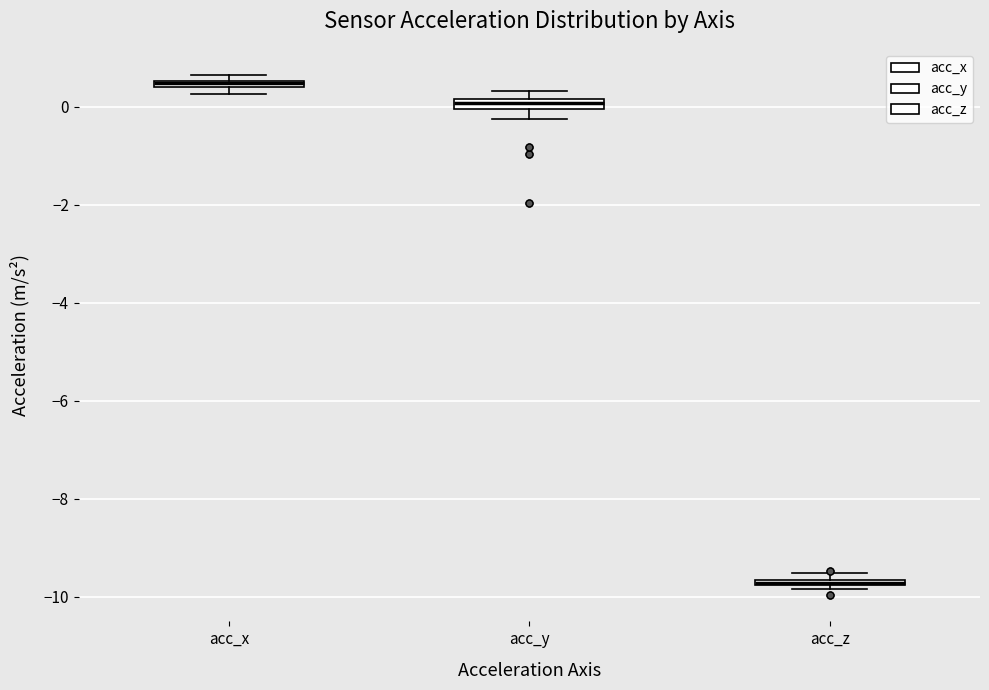

Which box has the lowest median line?

acc_z